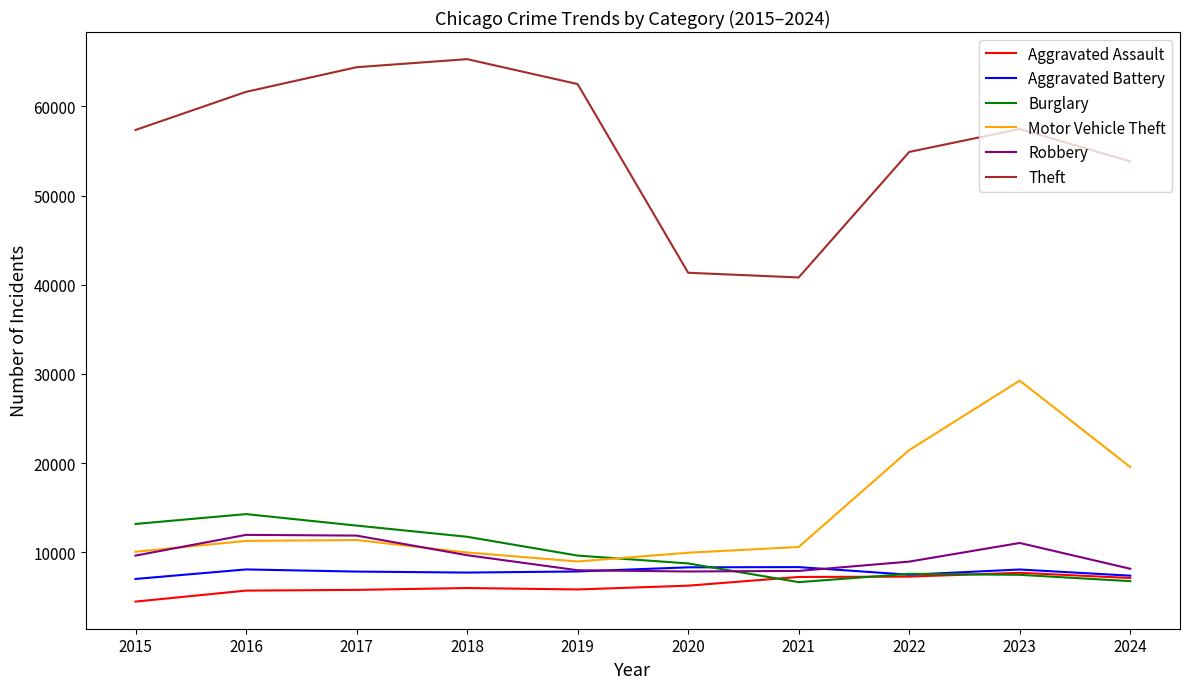

Does the chart display data point markers on the line(s)?

No